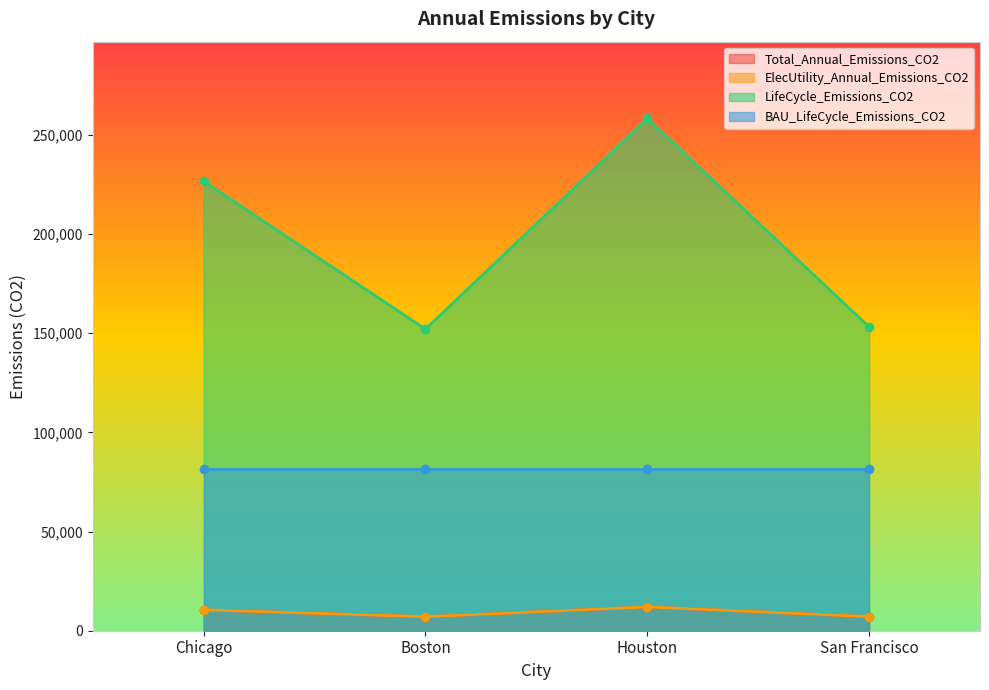

Reading left to right, list all the values displayed in this chart.

Total_Annual_Emissions_CO2: 10532.2	7066.1	12000.7	7120.2
ElecUtility_Annual_Emissions_CO2: 10532.2	7066.1	12000.7	7120.2
LifeCycle_Emissions_CO2: 226651.8	152062.1	258253.0	153226.5
BAU_LifeCycle_Emissions_CO2: 81287.4	81287.4	81287.4	81287.4